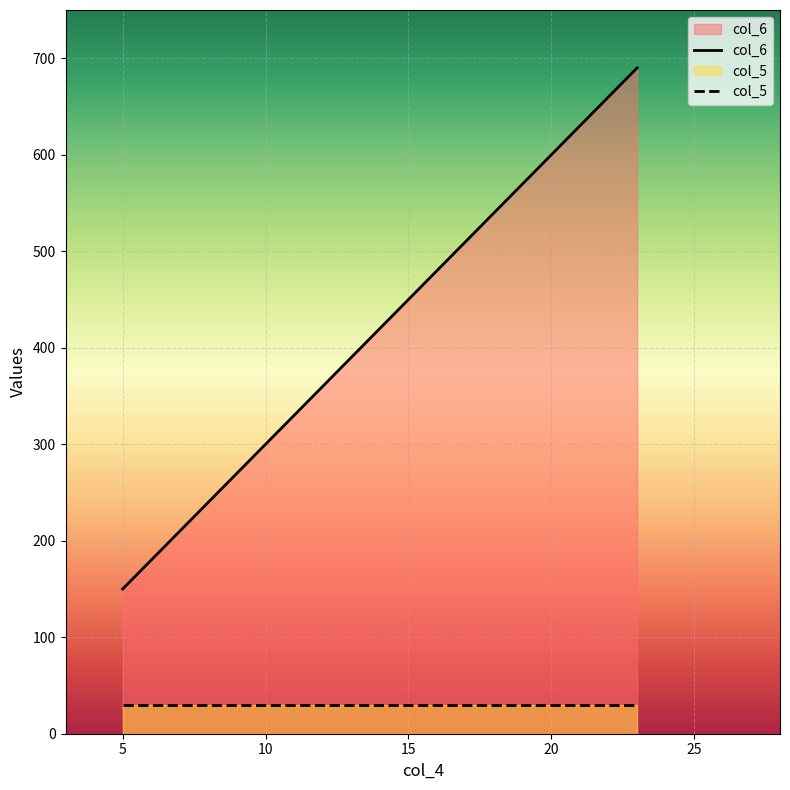

How many categories are shown in the chart?

3